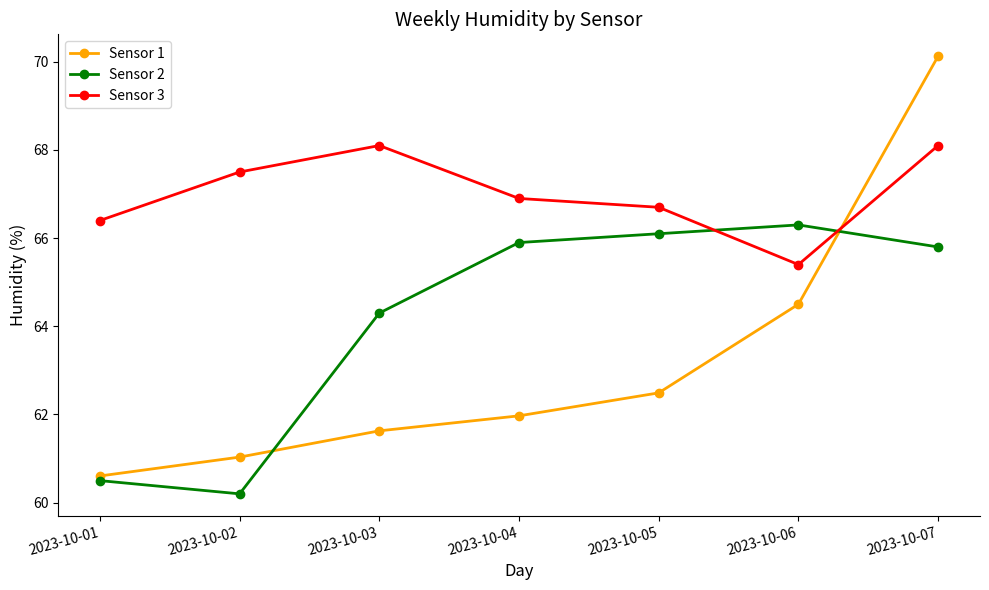

Rank the series by their maximum value, from lowest to highest.

Sensor 2, Sensor 3, Sensor 1